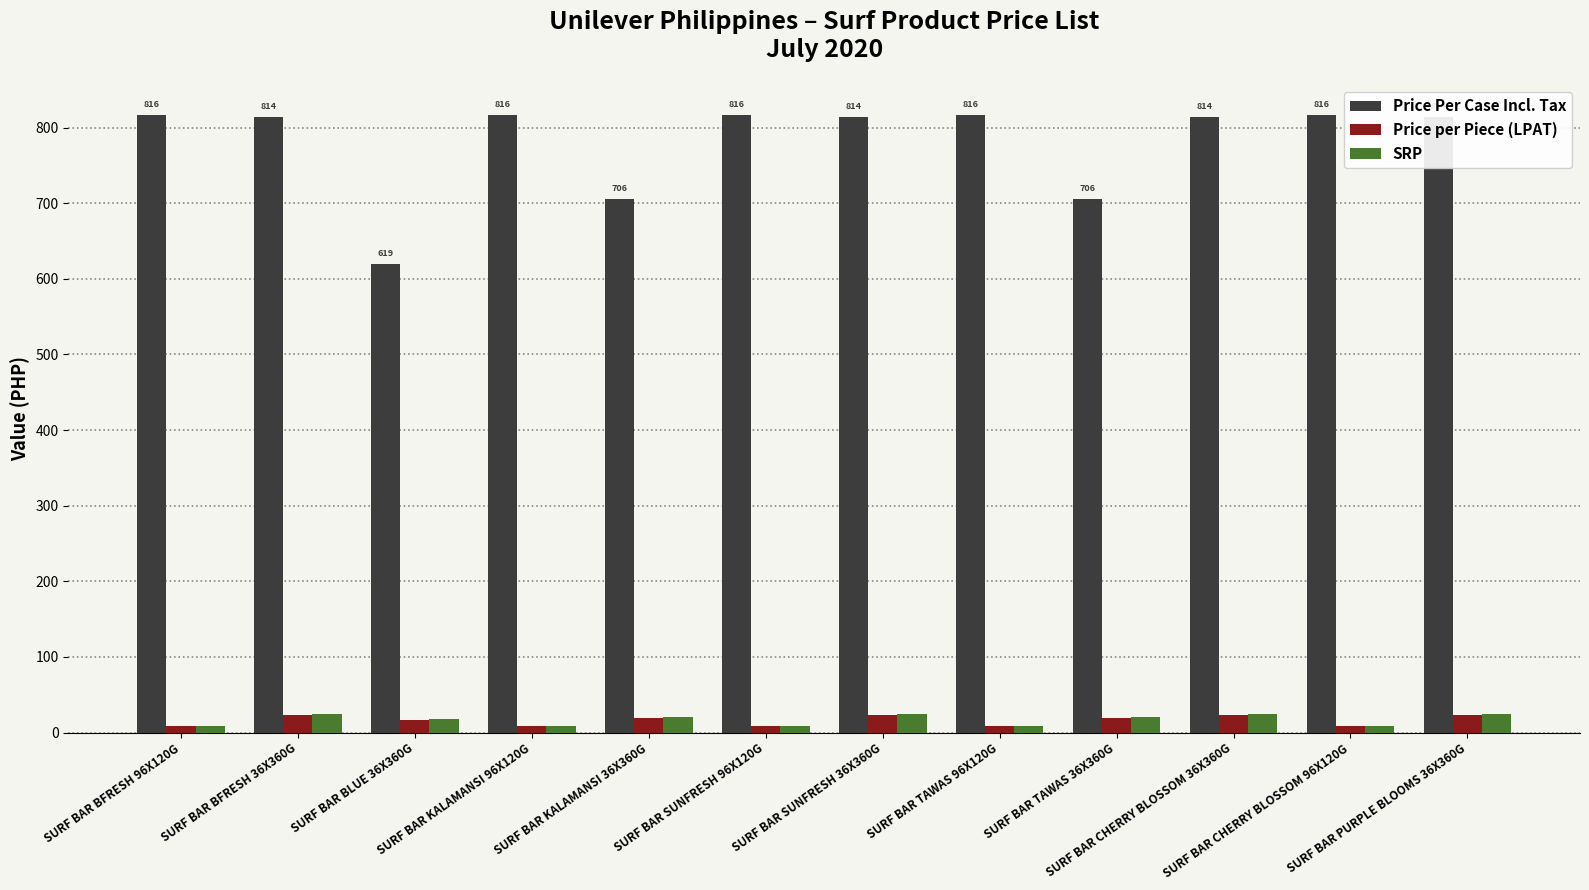

How many data points in Price Per Case Incl. Tax are above 813?

9